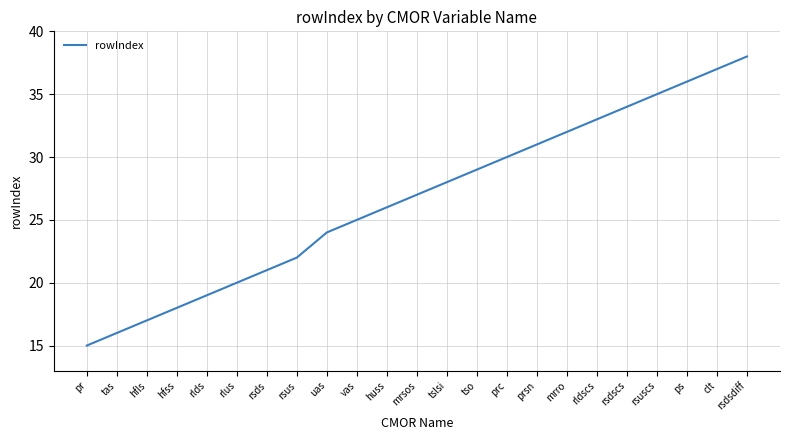

Reading left to right, extract all data points from this chart.

15	16	17	18	19	20	21	22	24	25	26	27	28	29	30	31	32	33	34	35	36	37	38